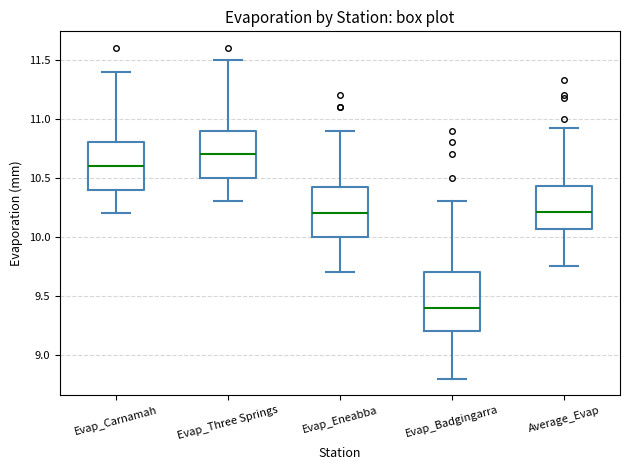

Reading left to right, transcribe this box plot: for each box, give where its median line is, the range the box spans, and where its two whiskers end, as read against the y-axis. The values are not printed on the chart, so give them approximately, as read against the axis.

Evap_Carnamah: median 10.60, box 10.40 to 10.80, whiskers 10.20 to 11.40
Evap_Three Springs: median 10.70, box 10.50 to 10.90, whiskers 10.30 to 11.50
Evap_Eneabba: median 10.20, box 10.00 to 10.45, whiskers 9.70 to 10.90
Evap_Badgingarra: median 9.40, box 9.20 to 9.70, whiskers 8.80 to 10.30
Average_Evap: median 10.20, box 10.05 to 10.45, whiskers 9.75 to 10.95